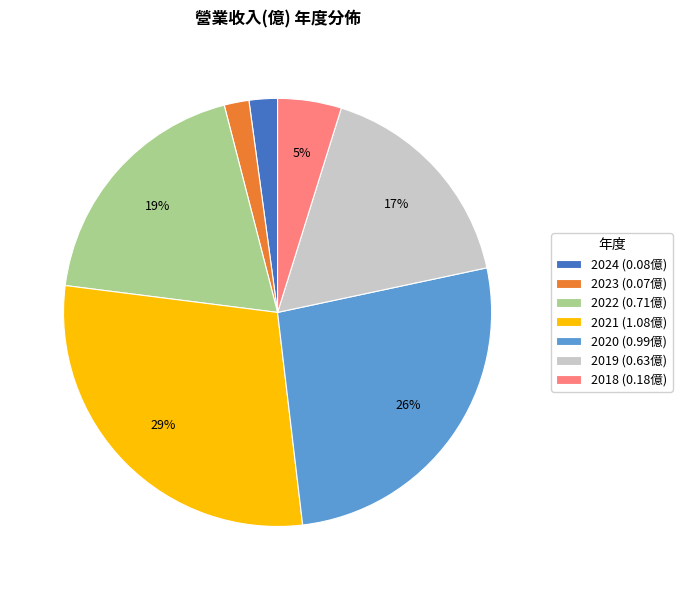

Combined, do 2020 (0.99億) and 2023 (0.07億) account for over 50%?

No